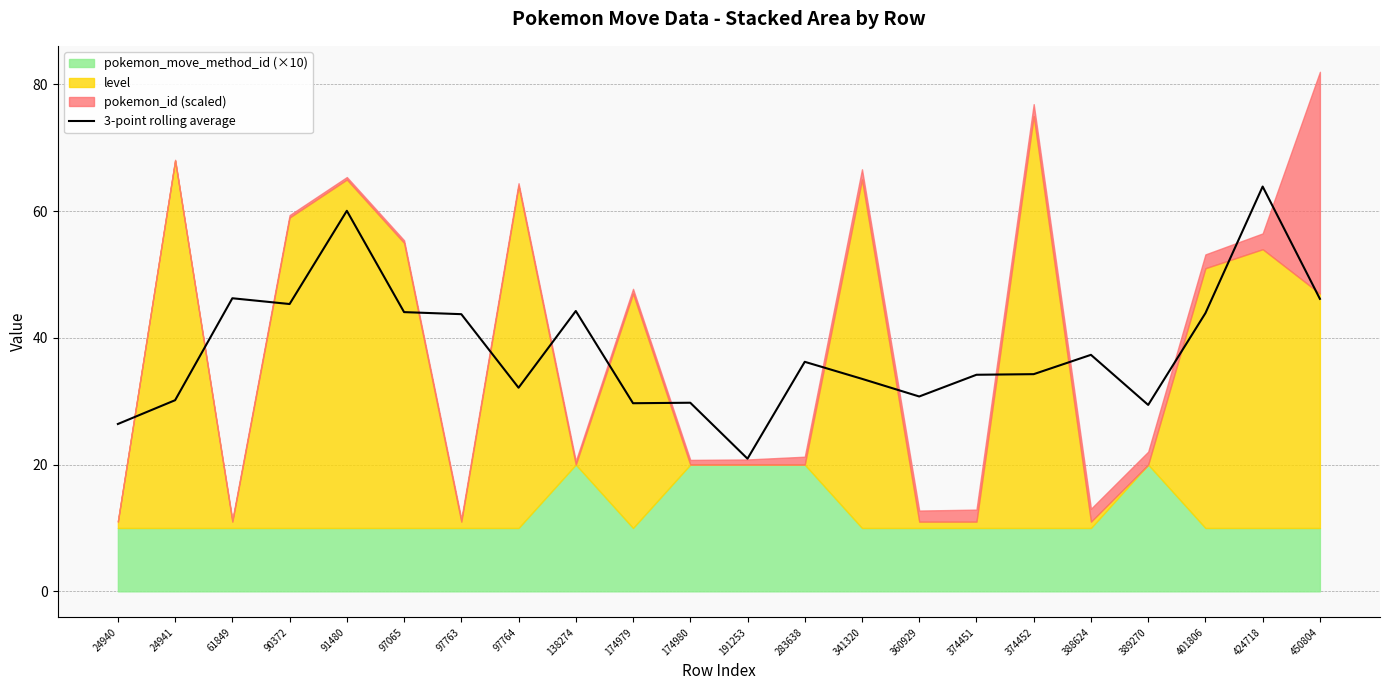

The chart shows a value of 30.8 at 360929. True or false?

True